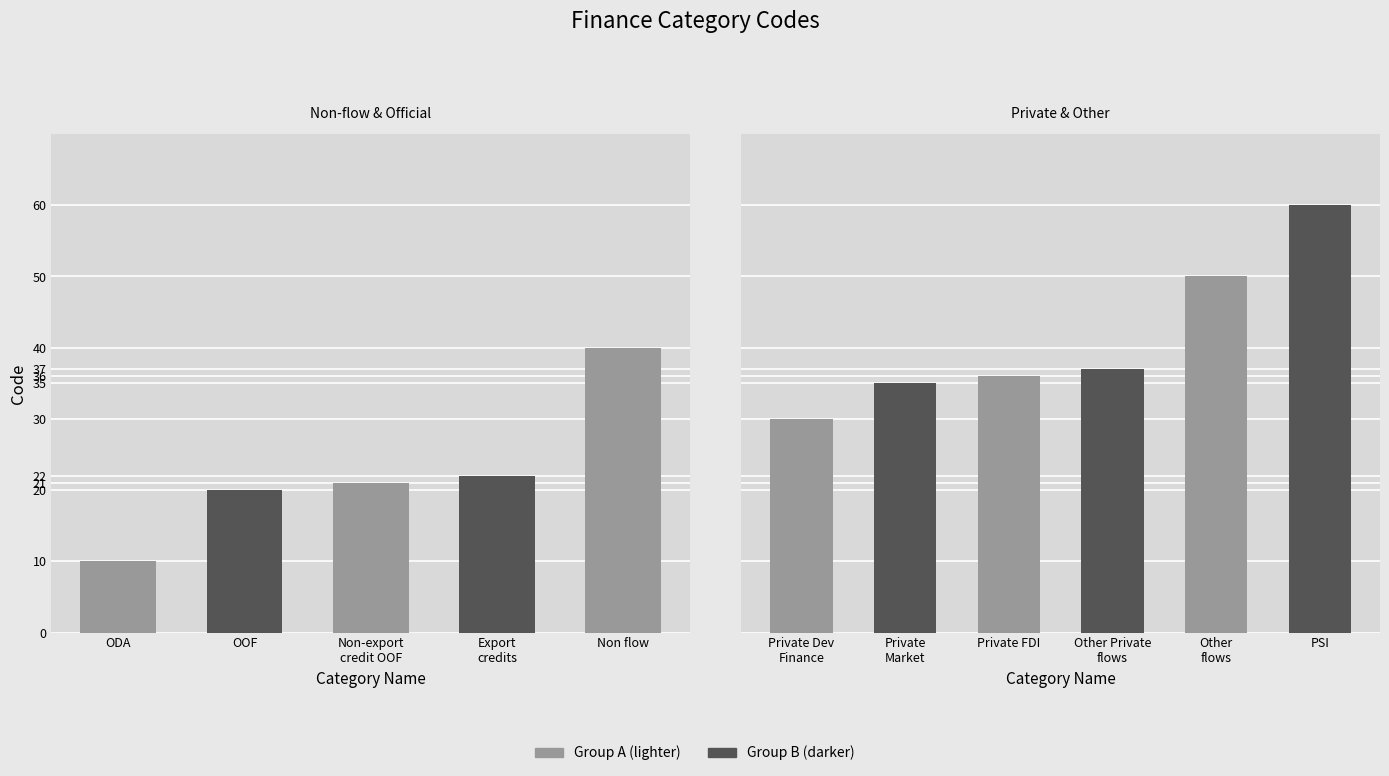

What is the difference between the values at Non-export credit OOF and Private Development Finance?

9